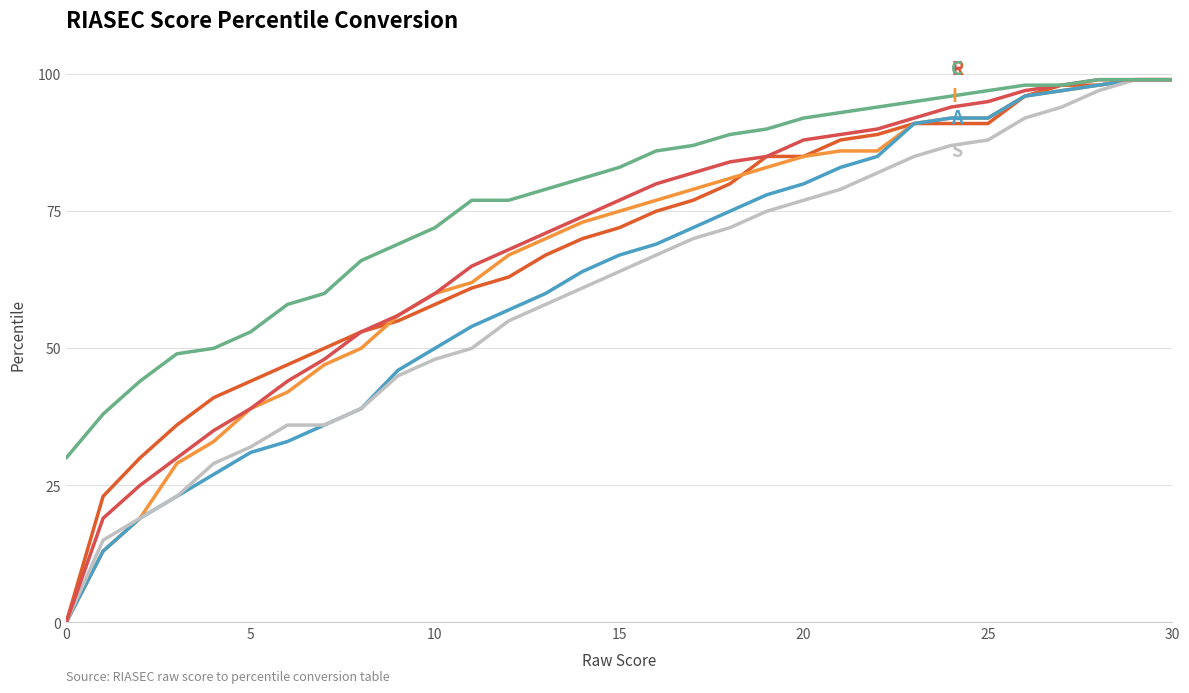

How many lines are shown in the chart?

6